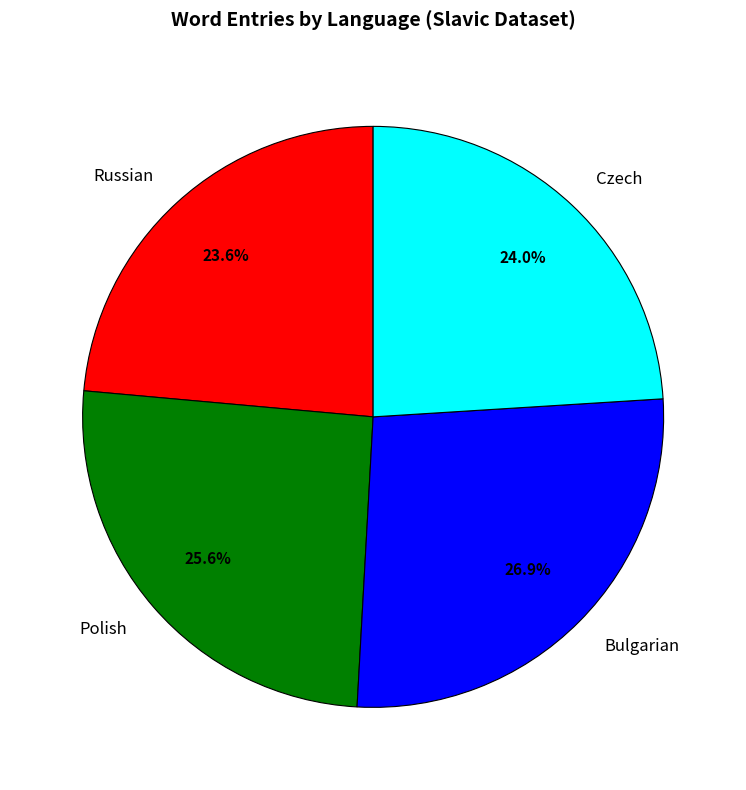

Count the number of slices in the pie.

4